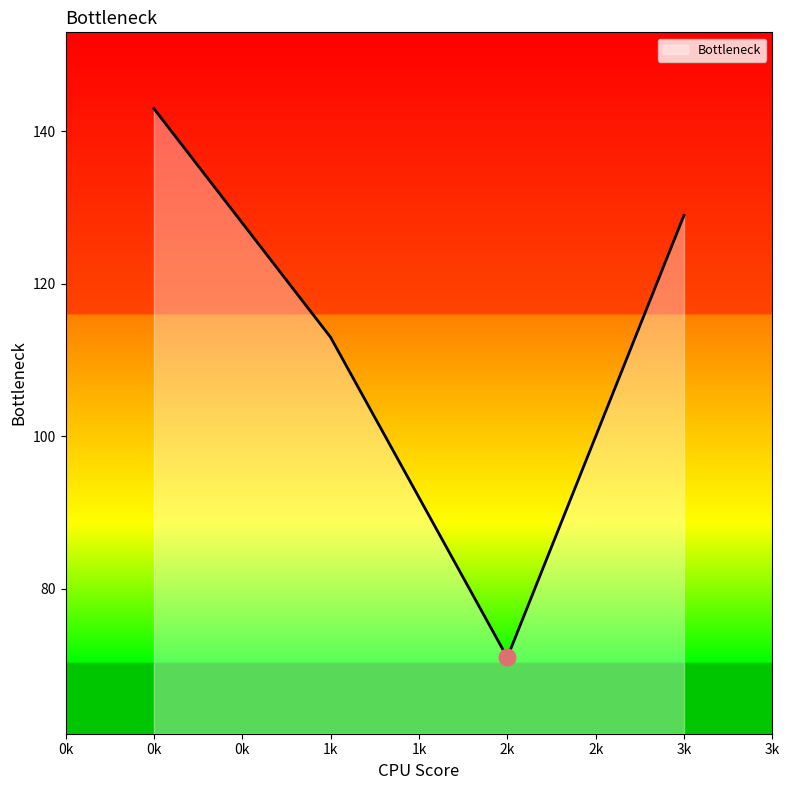

Rank the categories by value from highest to lowest.

0k, 3k, 1k, 2k